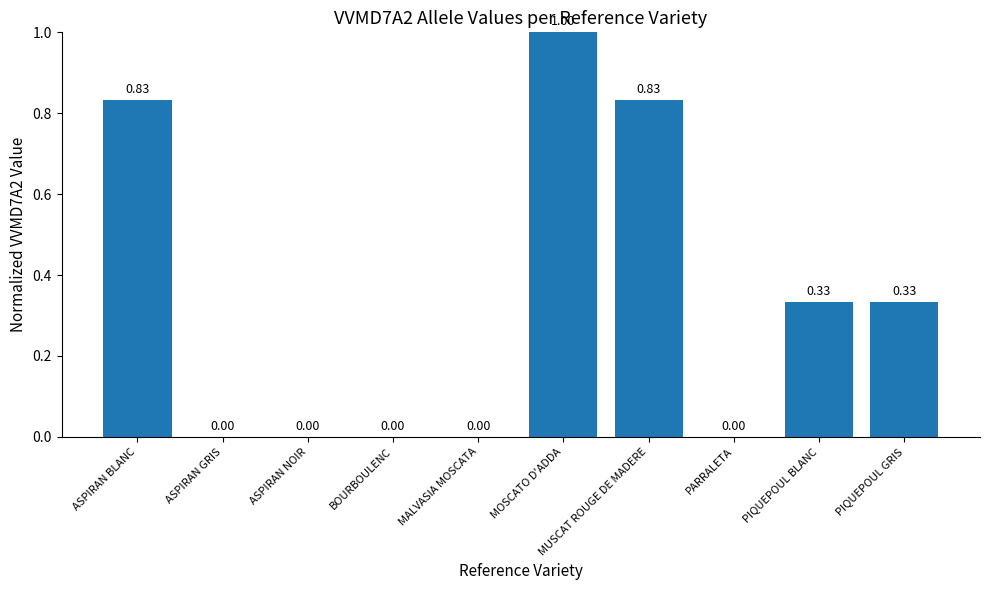

How many categories are shown in the chart?

10